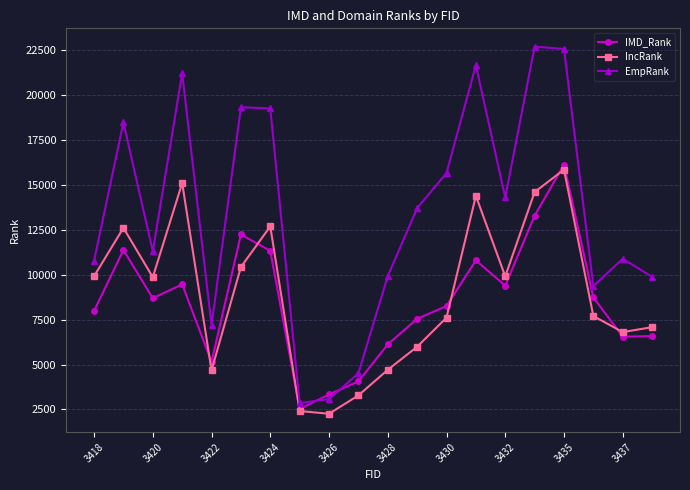

Which series has the widest spread of values?

EmpRank